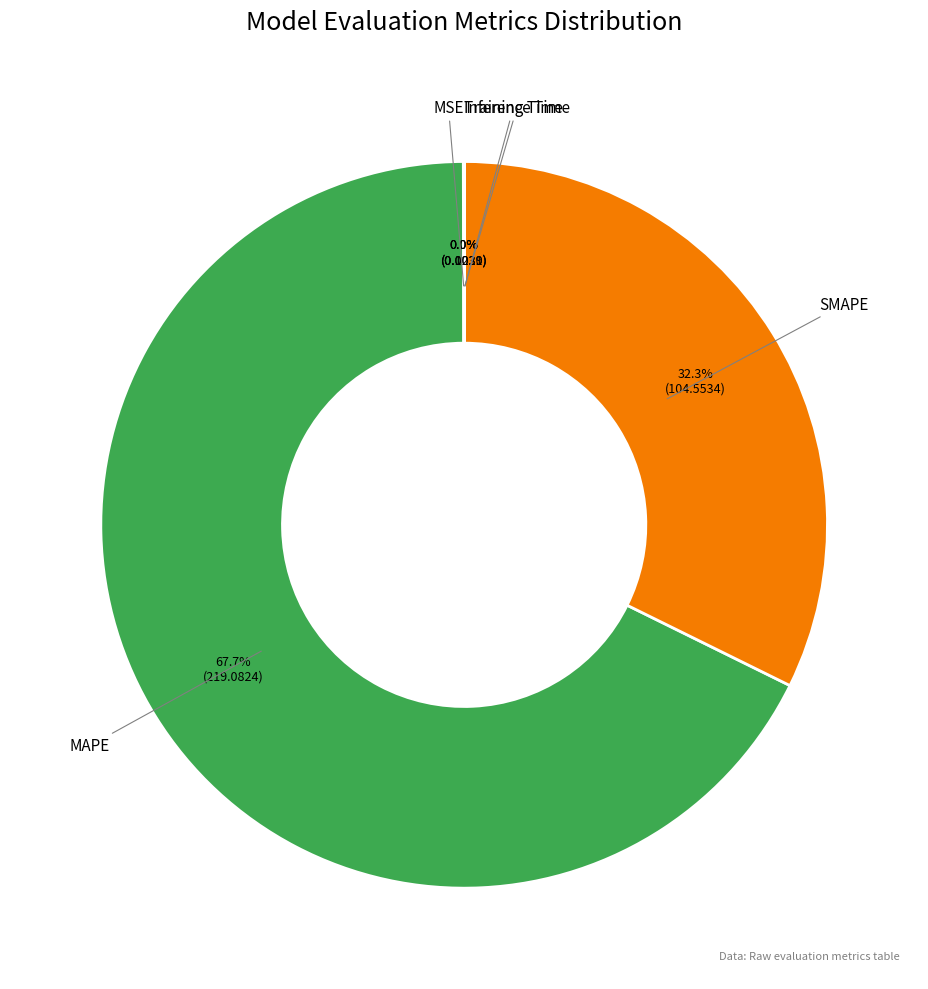

Which slice is the largest?

MAPE